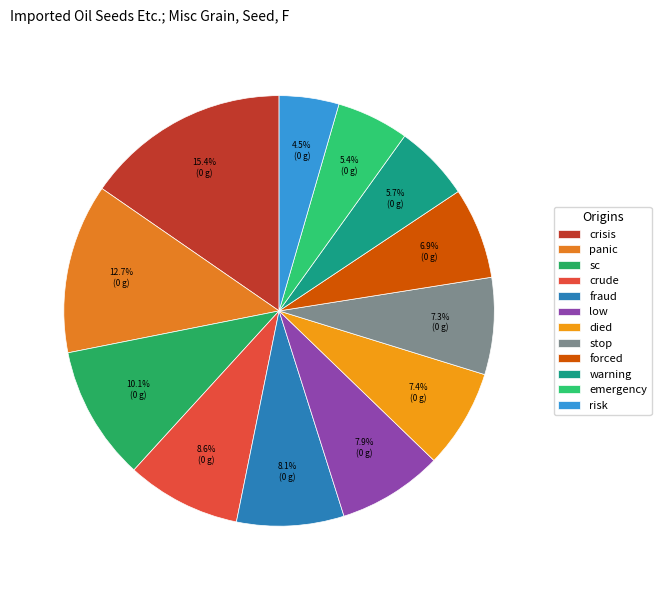

Does any single category account for the majority?

No